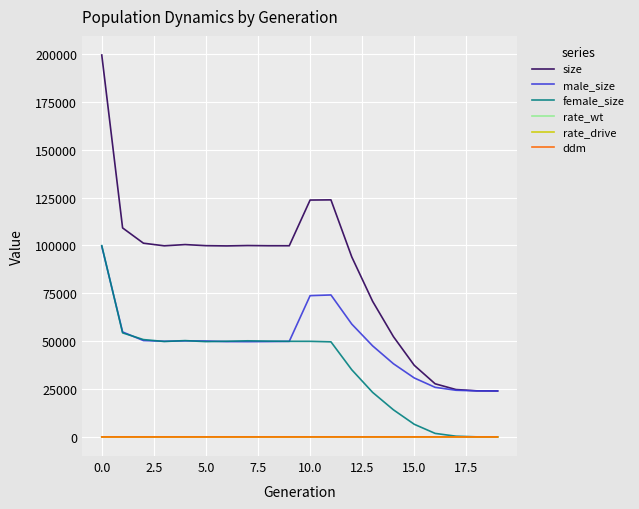

What is the highest value of the female_size series?

99888.0